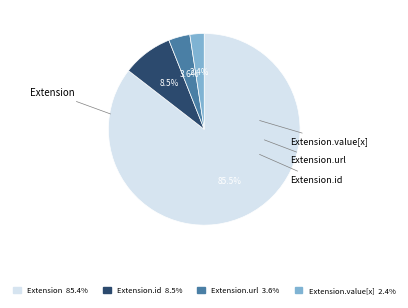

How many segments does this pie chart have?

4